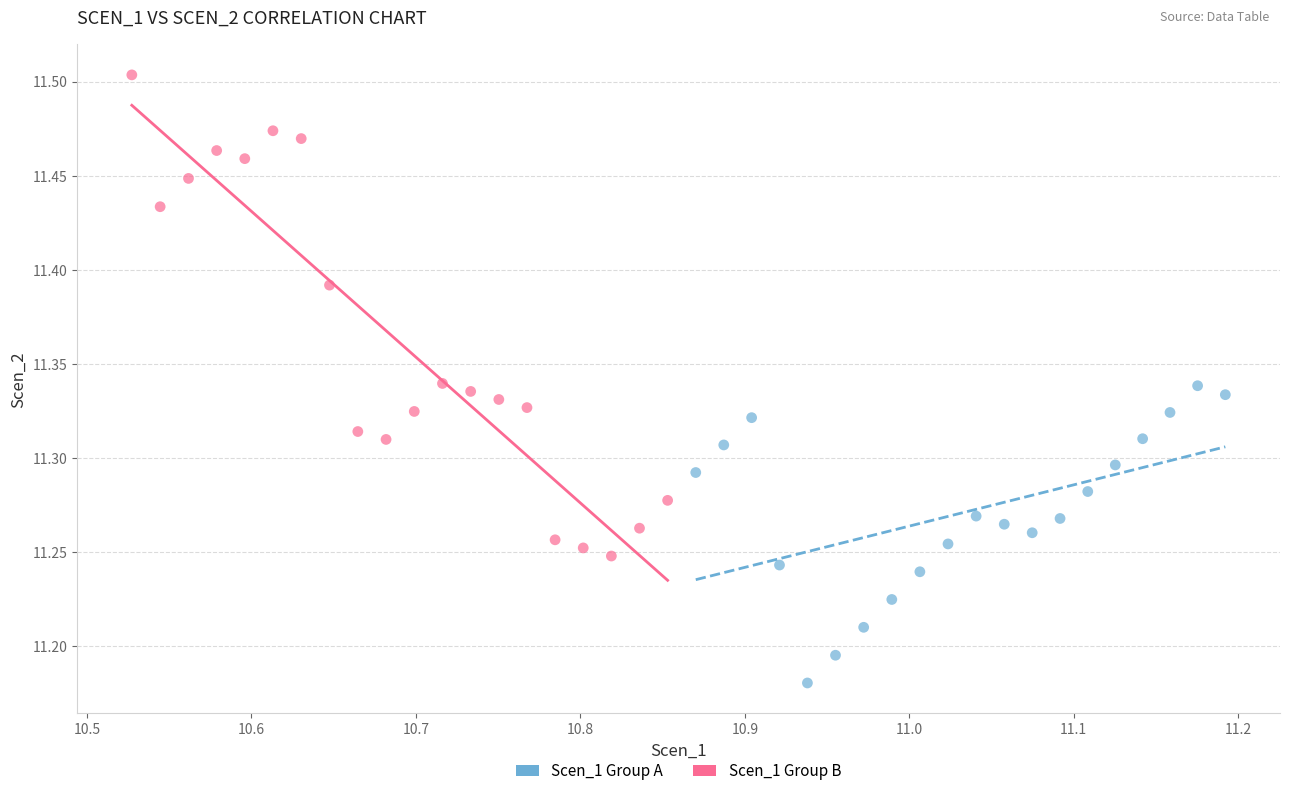

Which series has the largest Y range (max minus min)?

Scen_1 Group B